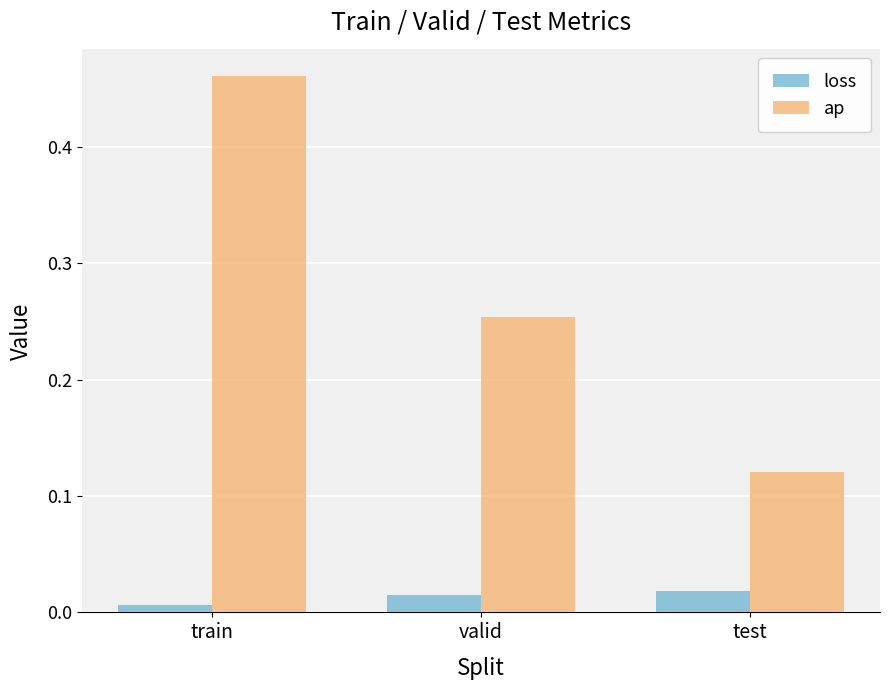

Which label corresponds to the largest value in the chart?

train